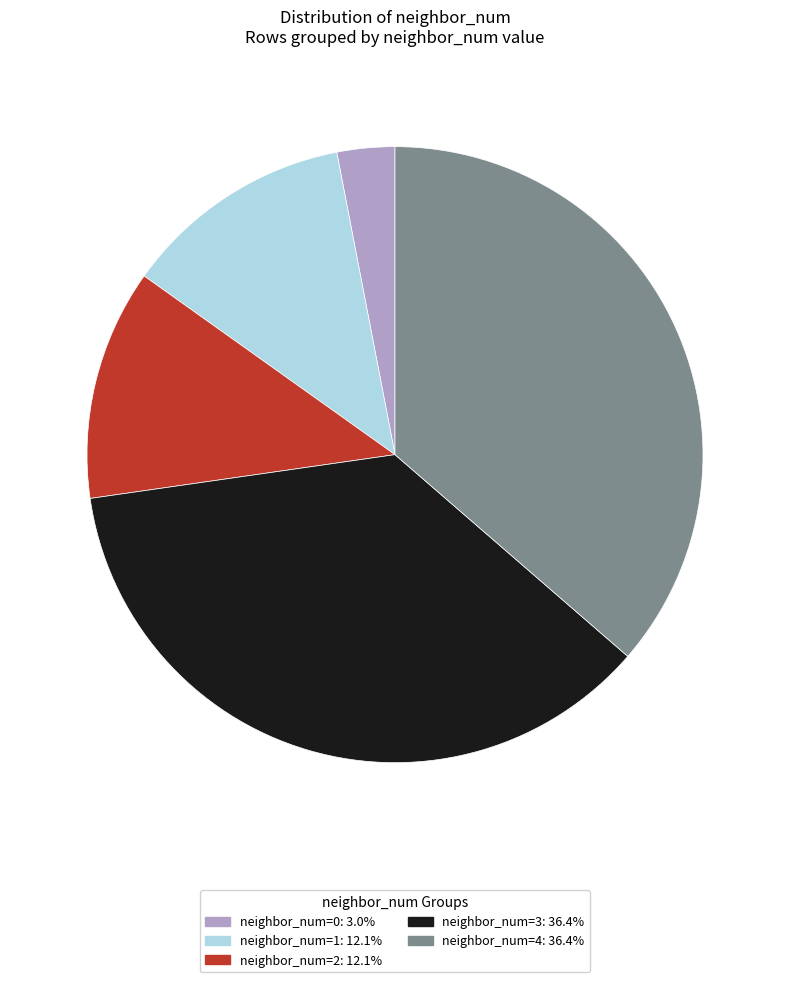

Count the number of slices in the pie.

5